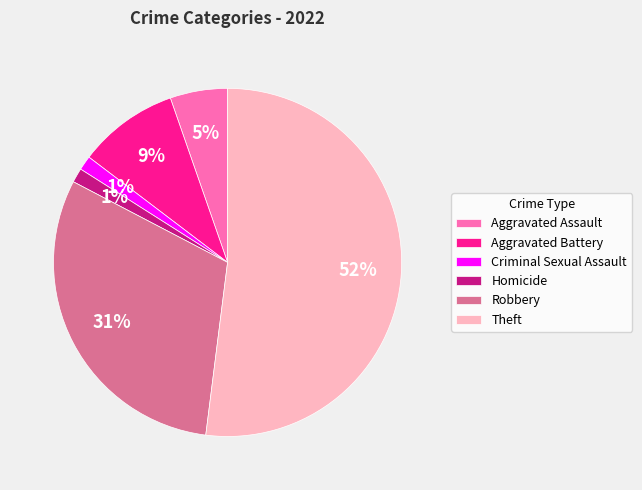

Is it true that Aggravated Assault is 5% of the pie?

True